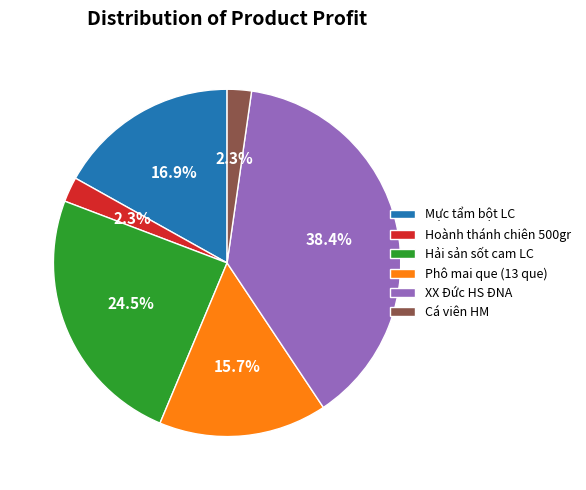

What percentage is the Phô mai que (13 que) slice, to the nearest percent?

16%